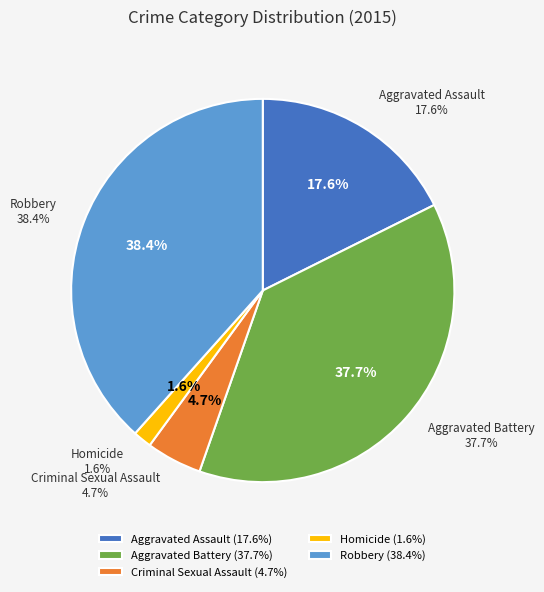

Does Homicide account for over 50% of the chart?

No